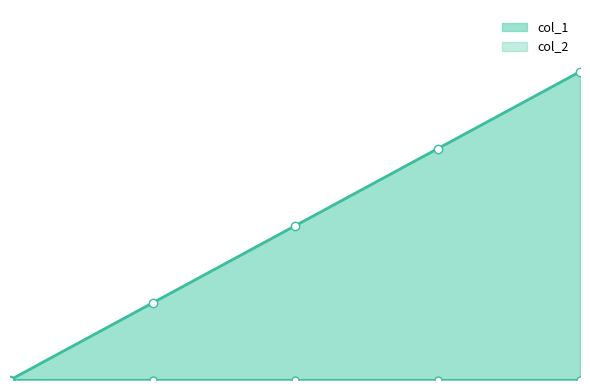

What is the value of the 5th point from the left?

4